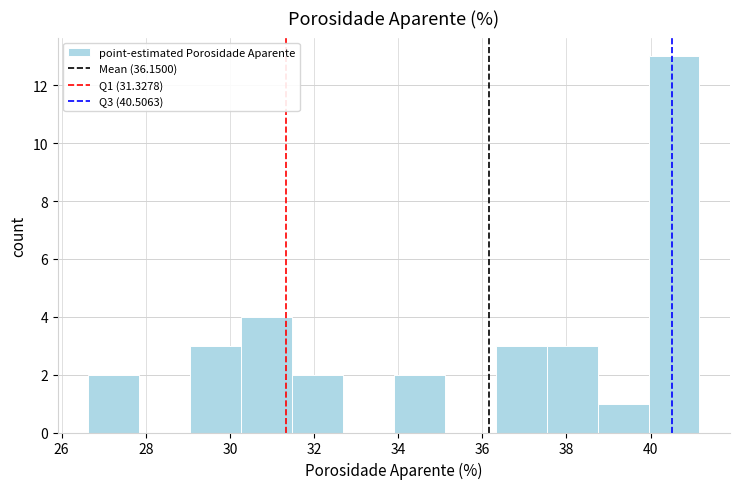

Which range on the x-axis has the tallest bar?

40.0 to 41.2